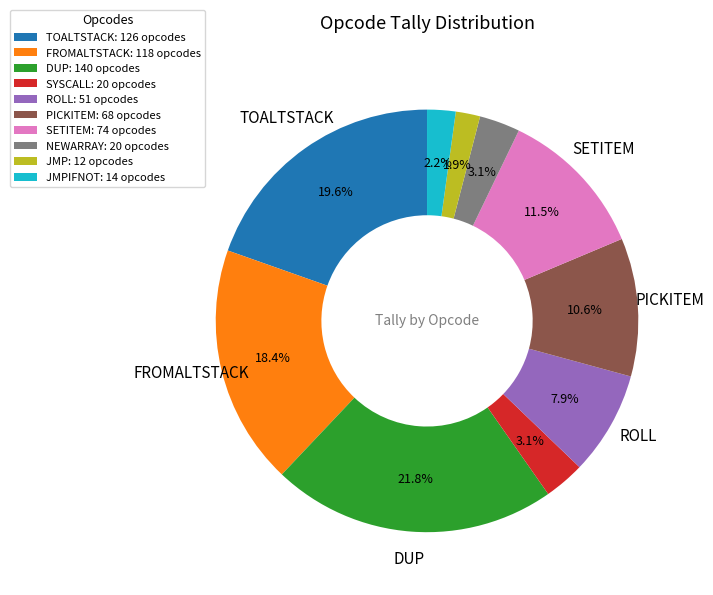

Does any single category account for the majority?

No